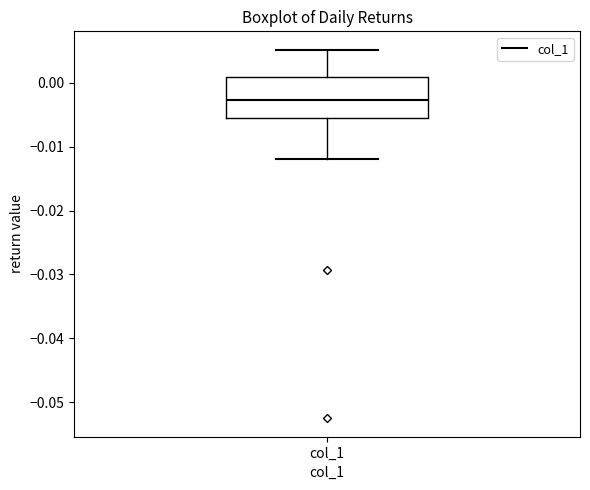

Transcribe this box plot: give where the median line is, the range the box spans, and where the two whiskers end, as read against the y-axis. The values are not printed on the chart, so give them approximately, as read against the axis.

median -0.003, box -0.006 to 0.001, whiskers -0.012 to 0.005